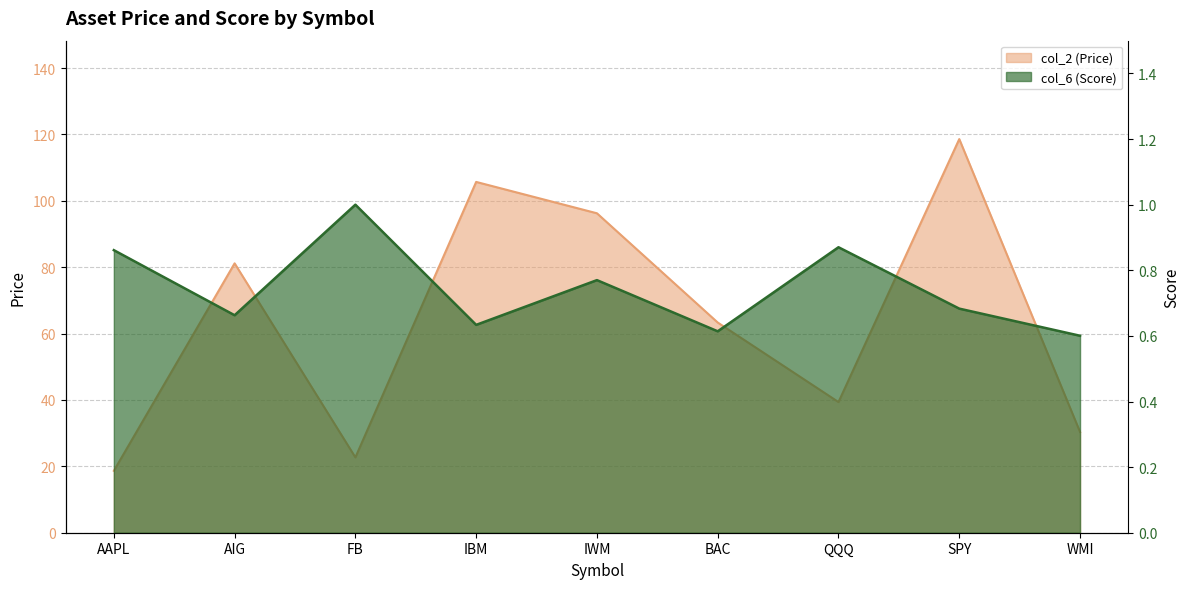

Between AAPL and WMI, which series saw the biggest shift?

col_2 (Price)